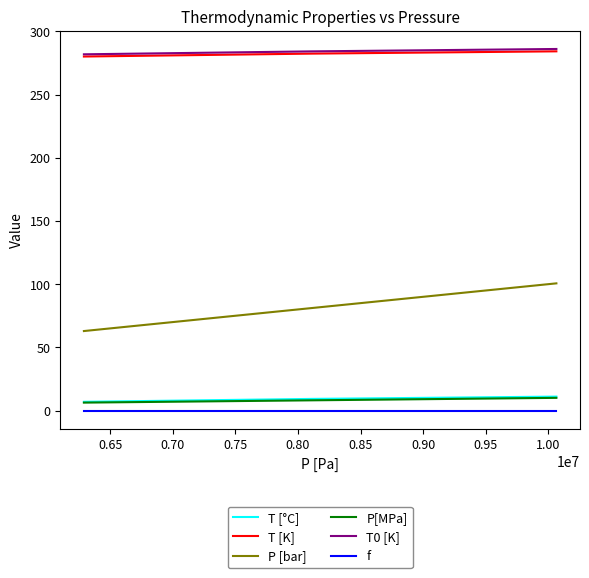

Which series has the largest range (max minus min)?

P [bar]